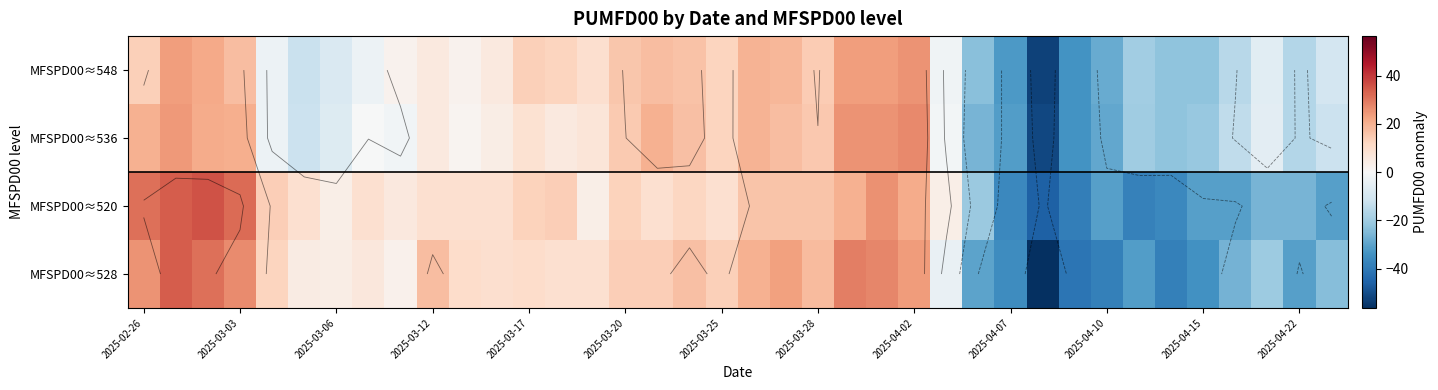

Which series has the largest total across all categories?

MFSPD00≈536